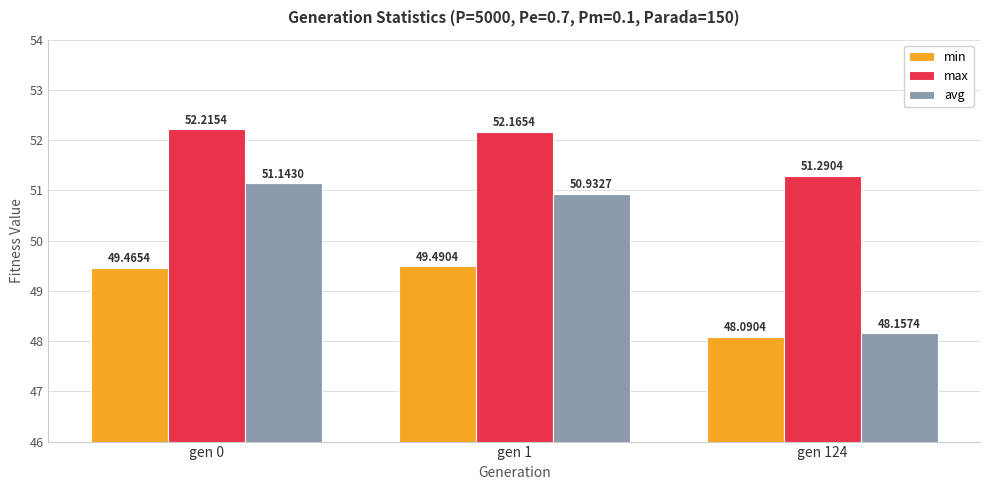

What is the value of the min bar at the 3rd from the left?

48.1